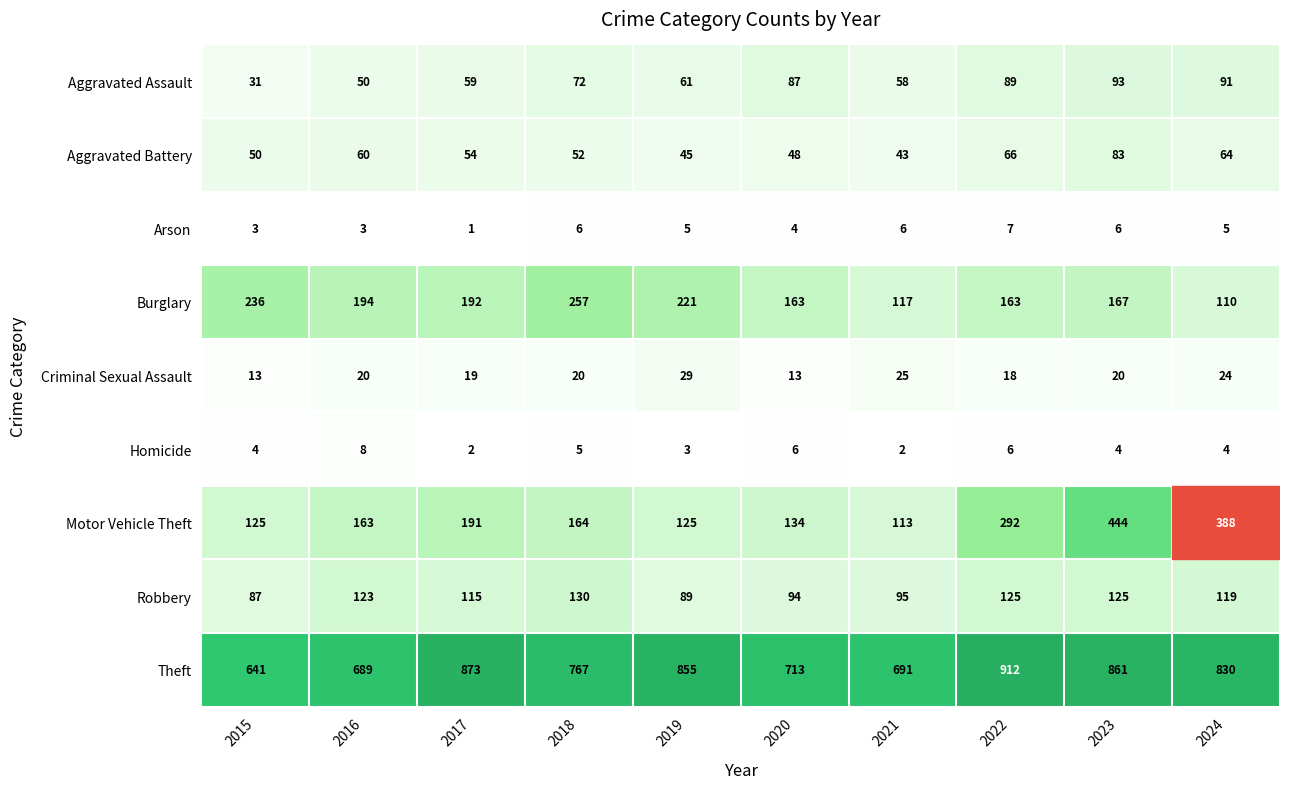

At which category is the sum across all series the highest?

2023